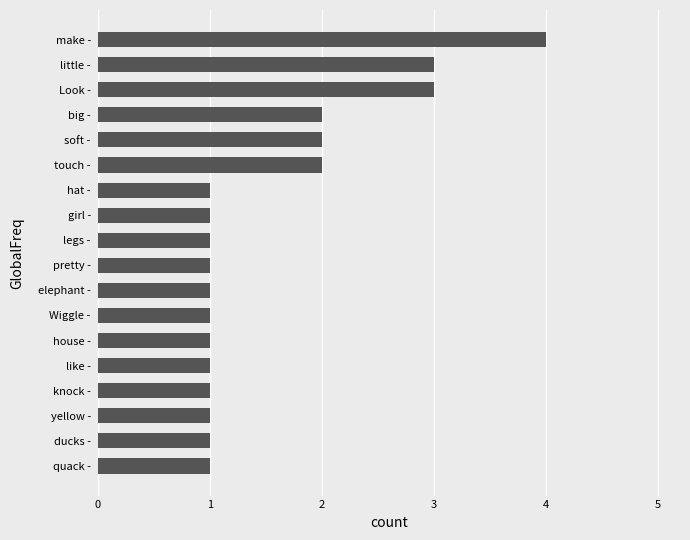

Read the value at little -.

3